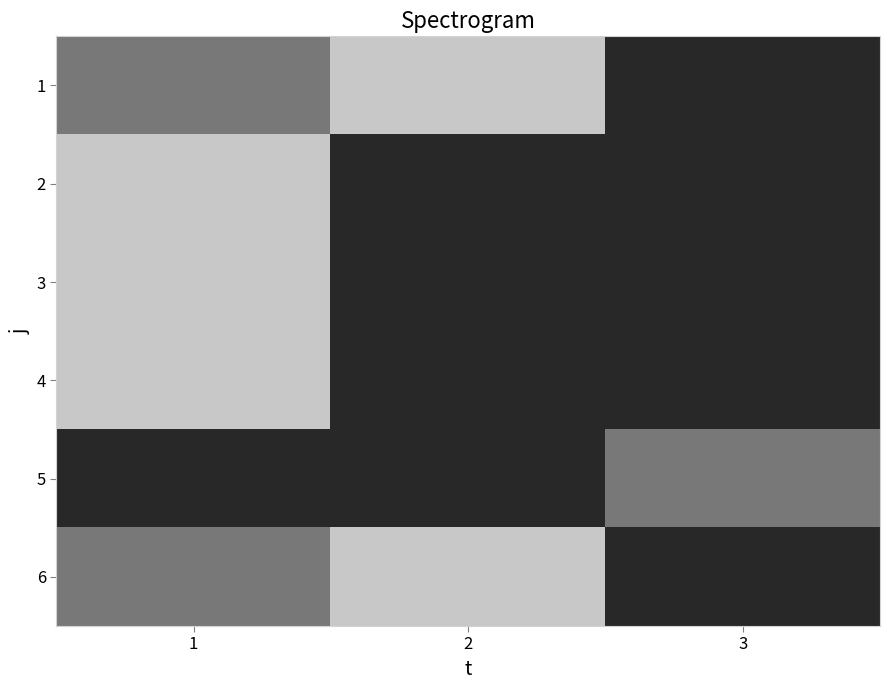

Which has a higher value, 3 or 2?

2